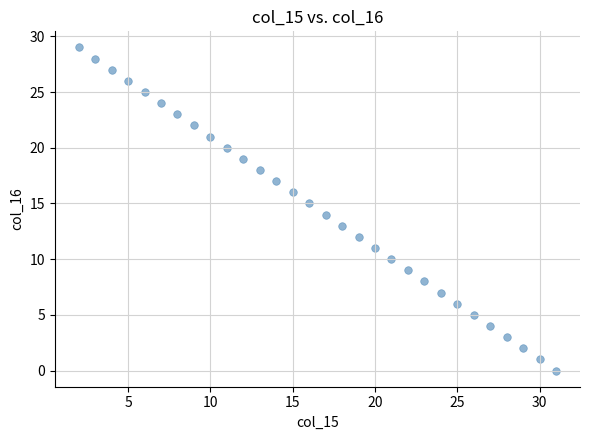

What is the range of Y values (max minus min)?

29